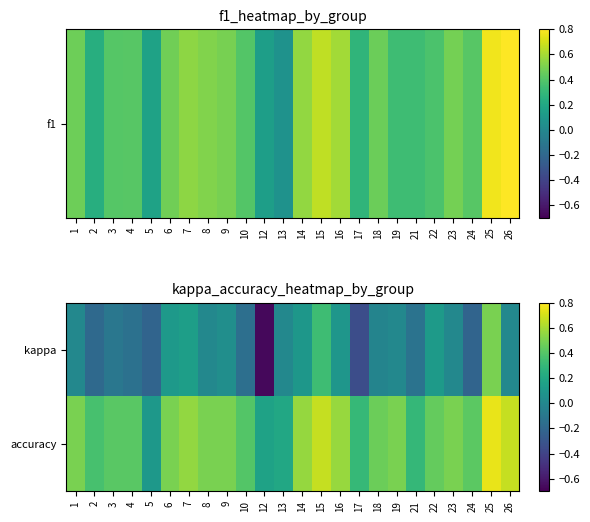

Reading right to left, extract all data points from this chart.

kappa: 26=0.0	25=0.5	24=-0.2	23=0.0	22=0.1	21=-0.1	19=0.0	18=-0.0	17=-0.3	16=0.1	15=0.3	14=0.1	13=0.0	12=-0.7	10=-0.2	9=0.0	8=0.0	7=0.1	6=0.1	5=-0.2	4=-0.1	3=-0.1	2=-0.2	1=0.0
accuracy: 26=0.7	25=0.8	24=0.4	23=0.5	22=0.4	21=0.3	19=0.5	18=0.5	17=0.3	16=0.6	15=0.7	14=0.6	13=0.2	12=0.2	10=0.4	9=0.5	8=0.5	7=0.6	6=0.5	5=0.1	4=0.4	3=0.4	2=0.4	1=0.5